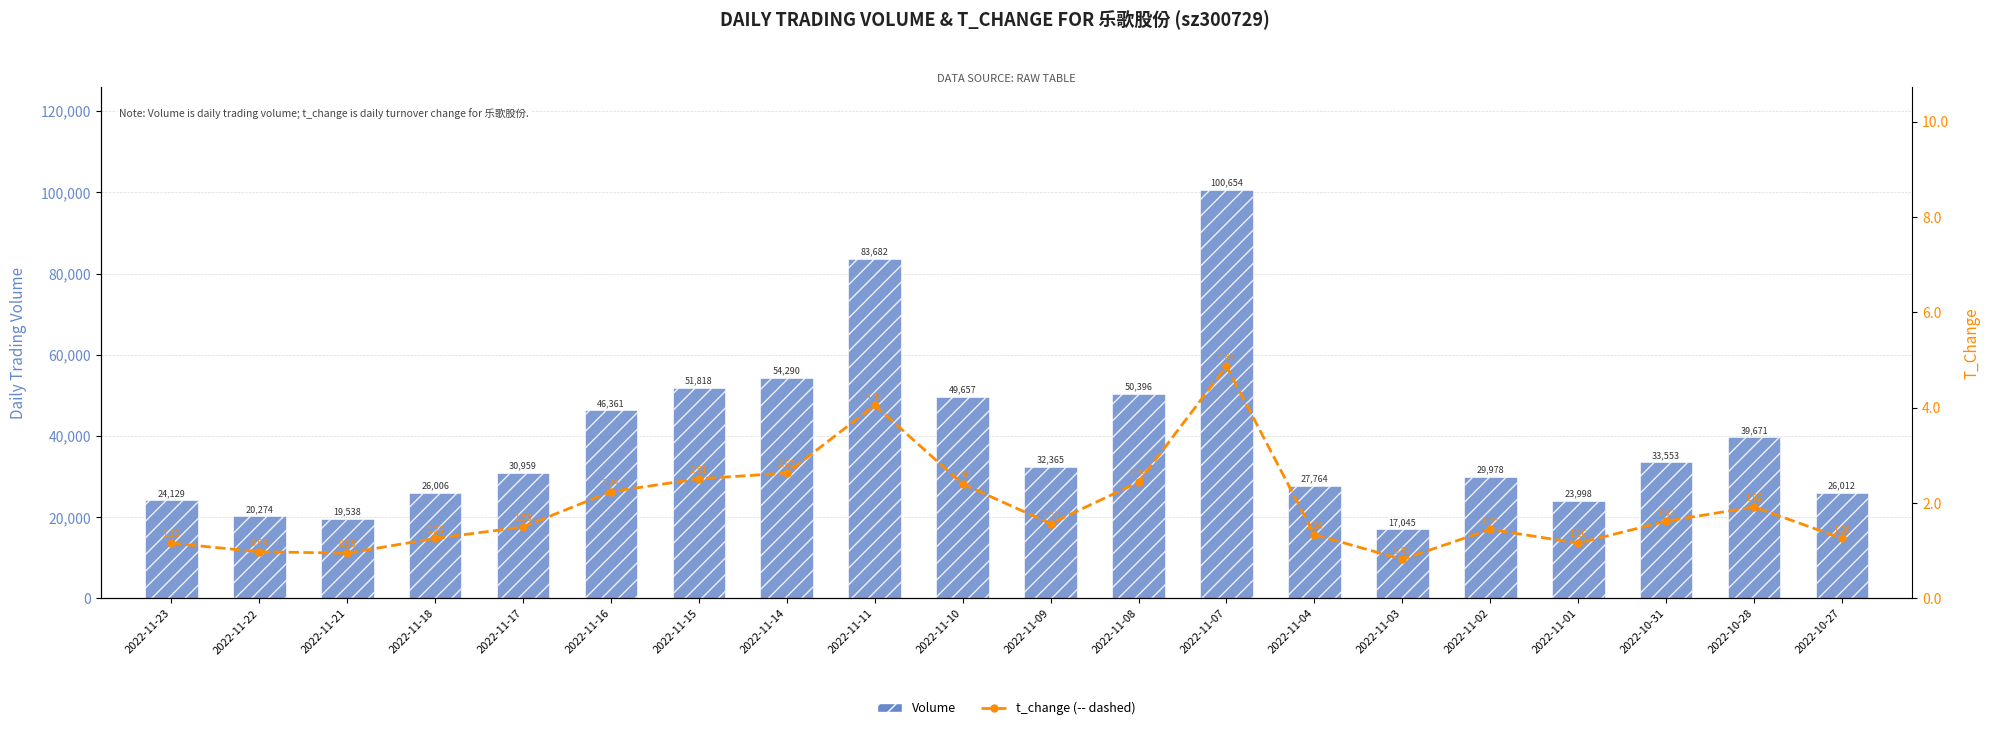

Which series has the widest spread of values?

Volume